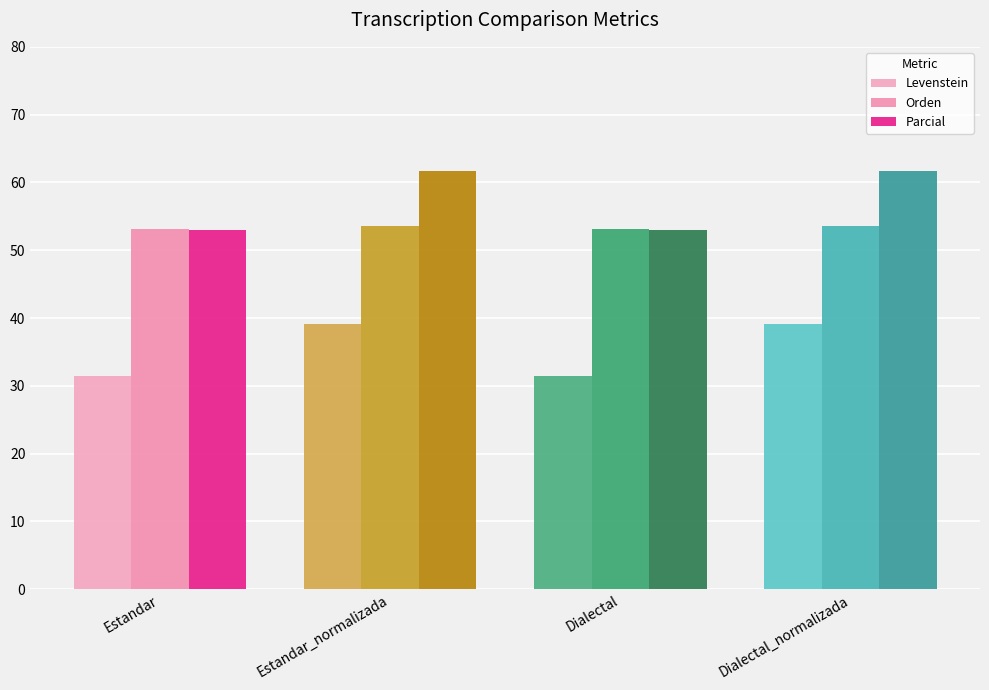

How many bars are there in each group?

3